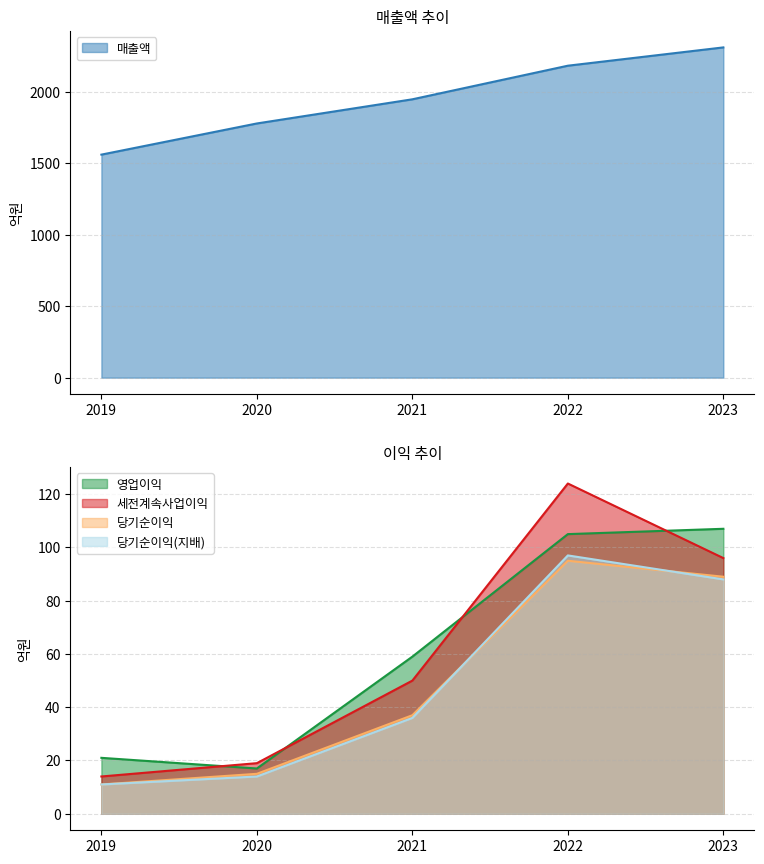

Reading left to right, what are all the values shown in this chart?

매출액: 2019=1560	2020=1778	2021=1947	2022=2182	2023=2310
영업이익: 2019=21	2020=17	2021=59	2022=105	2023=107
세전계속사업이익: 2019=14	2020=19	2021=50	2022=124	2023=96
당기순이익: 2019=11	2020=15	2021=37	2022=95	2023=89
당기순이익(지배): 2019=11	2020=14	2021=36	2022=97	2023=88